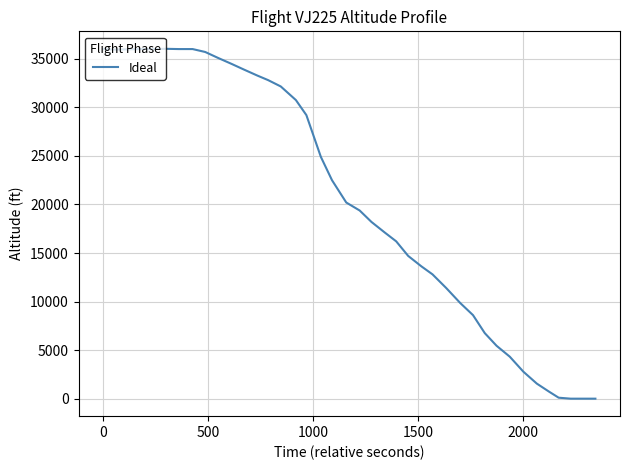

What is the difference between the second highest and minimum values?

36000